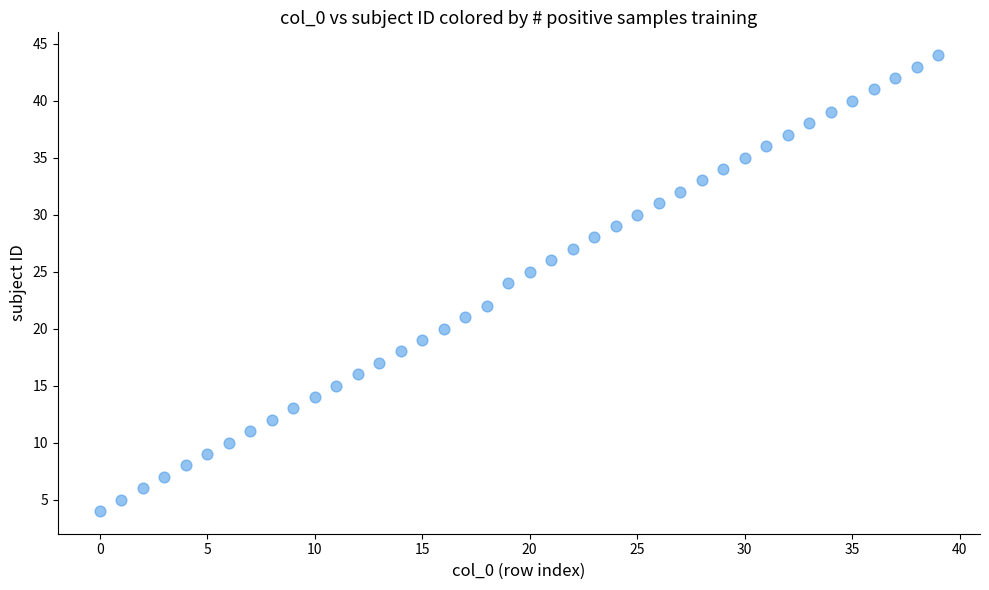

What is the range of Y values (max minus min)?

40